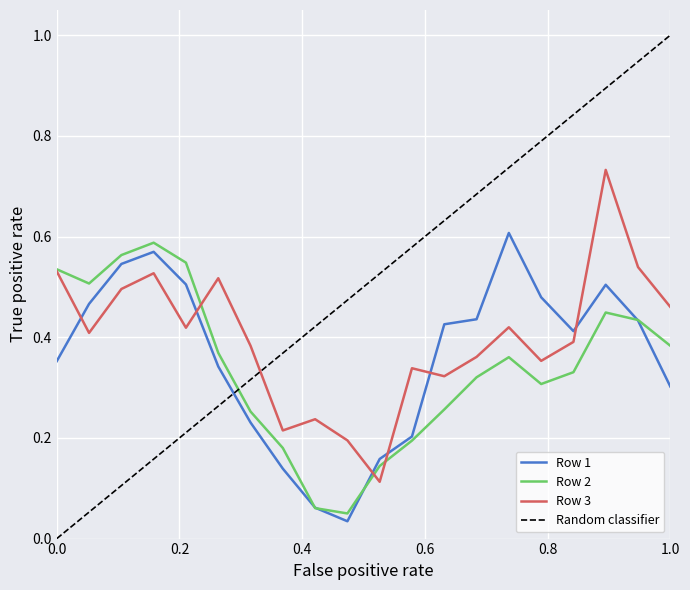

Which series ends up on top after the final intersection of Row 1 and Row 3?

Row 3